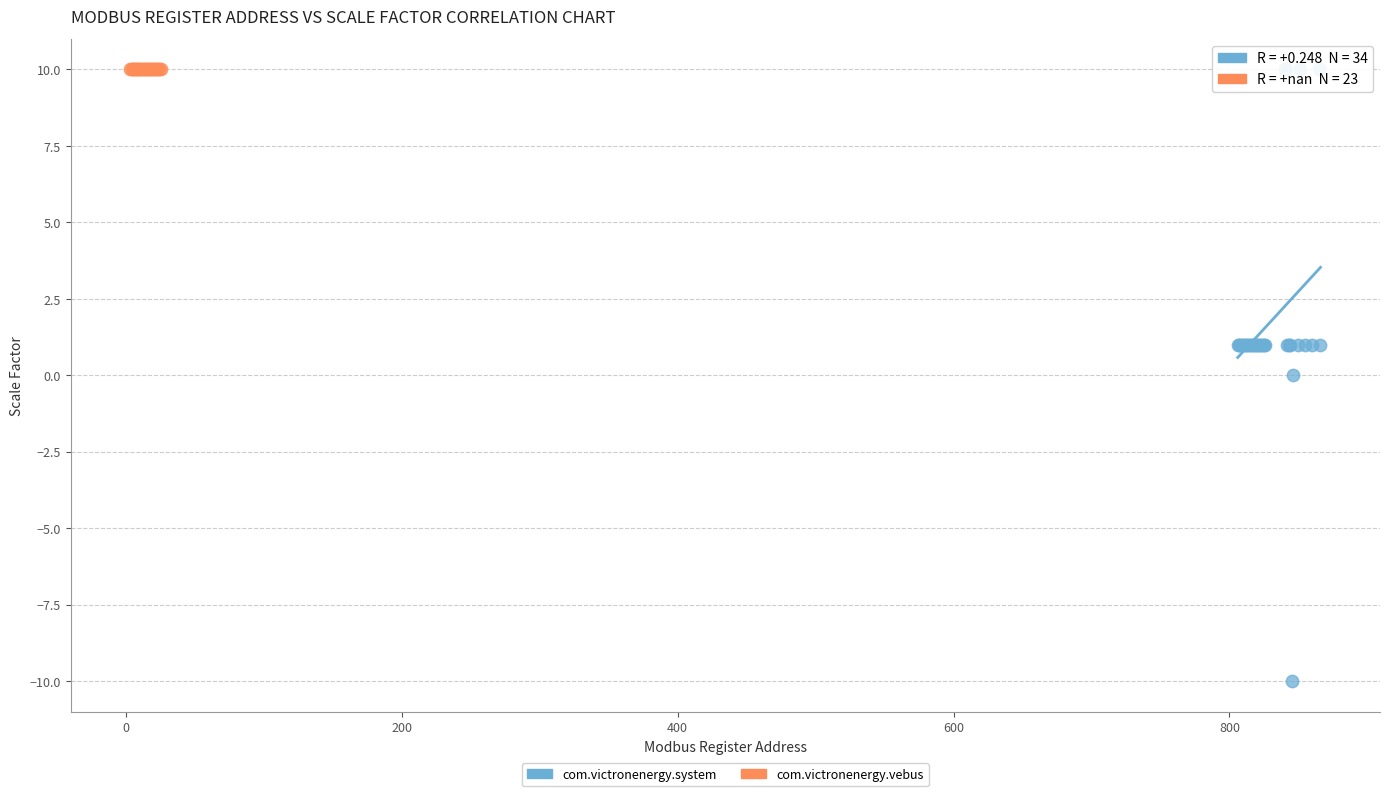

Which series contains the lowest Y value?

com.victronenergy.system